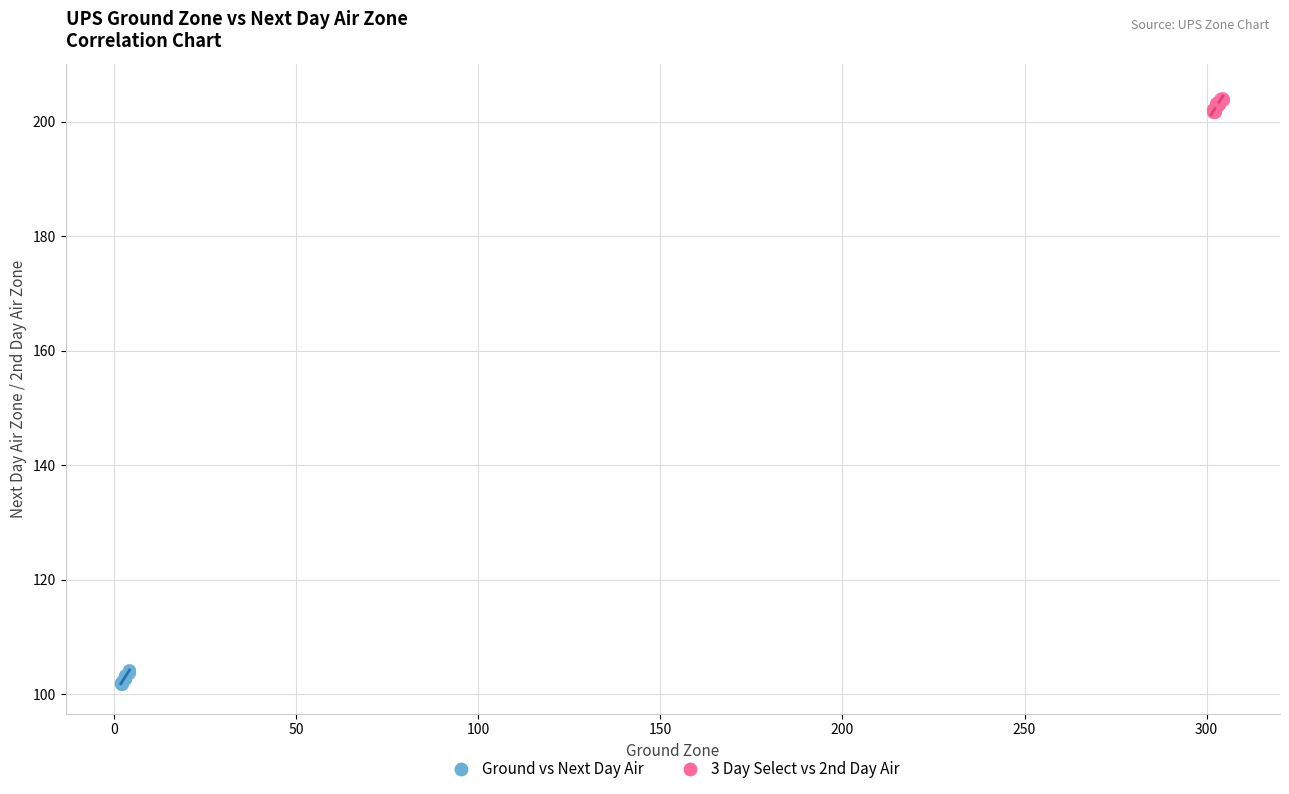

Which series contains the highest Y value?

3 Day Select vs 2nd Day Air